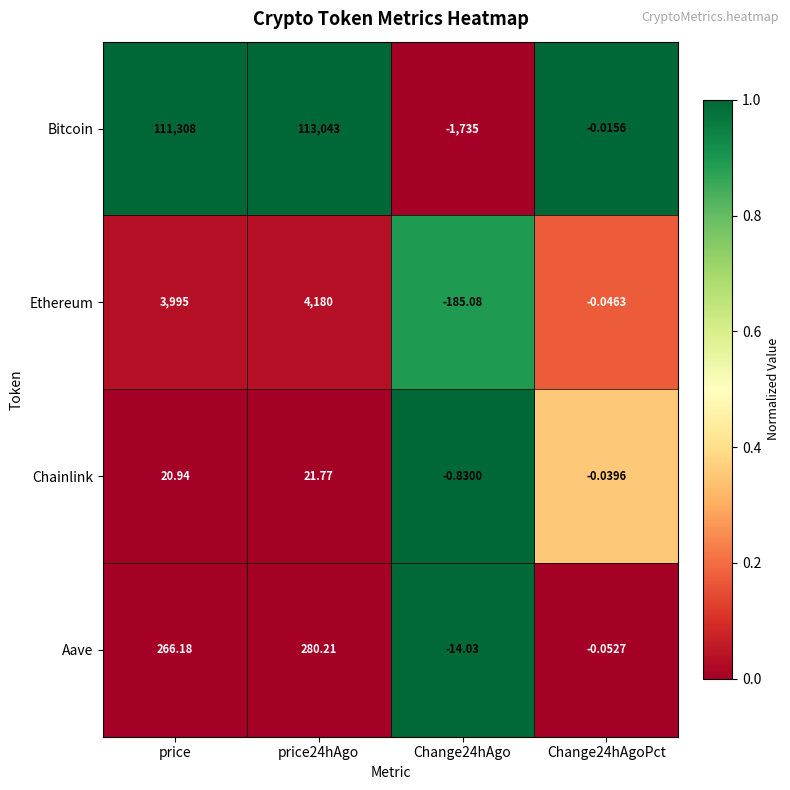

Rank the series at price from lowest to highest value.

Chainlink, Aave, Ethereum, Bitcoin